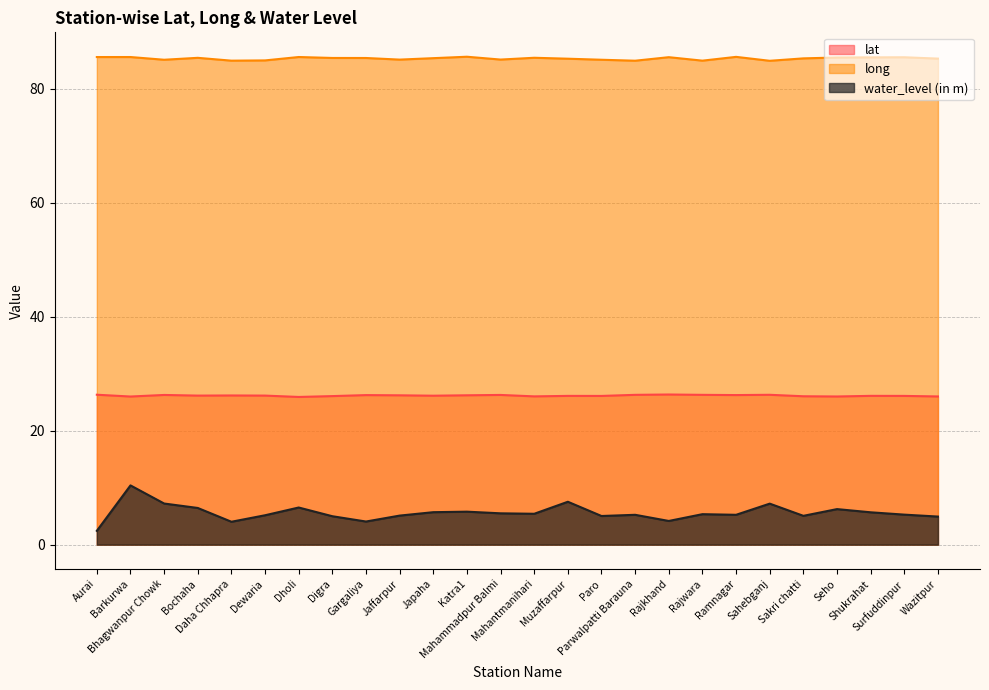

How many data points in water_level (in m) are above 5?

20